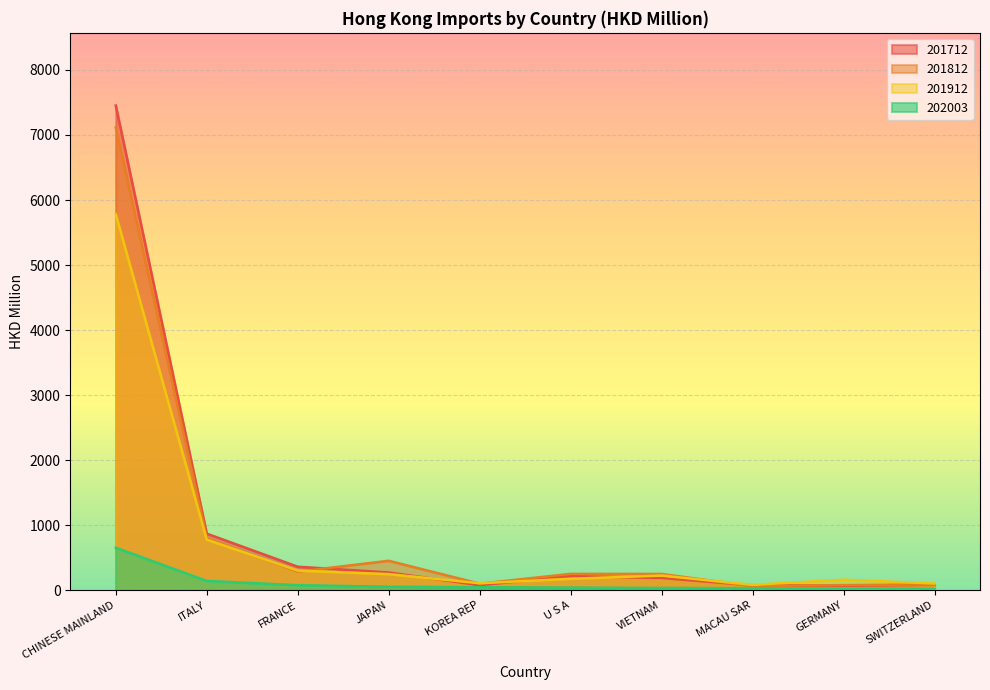

List the labels in order of 201912 value, largest first.

CHINESE MAINLAND, ITALY, FRANCE, JAPAN, VIETNAM, U S A, GERMANY, KOREA REP, SWITZERLAND, MACAU SAR